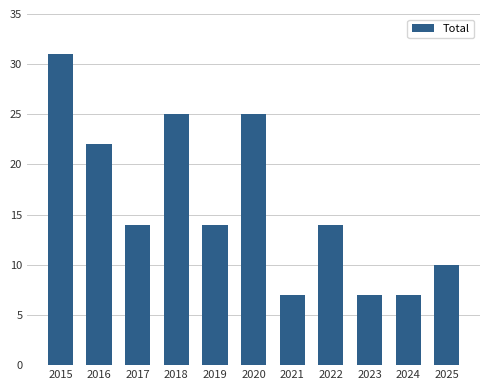

At which label does the data first exceed 14?

2015